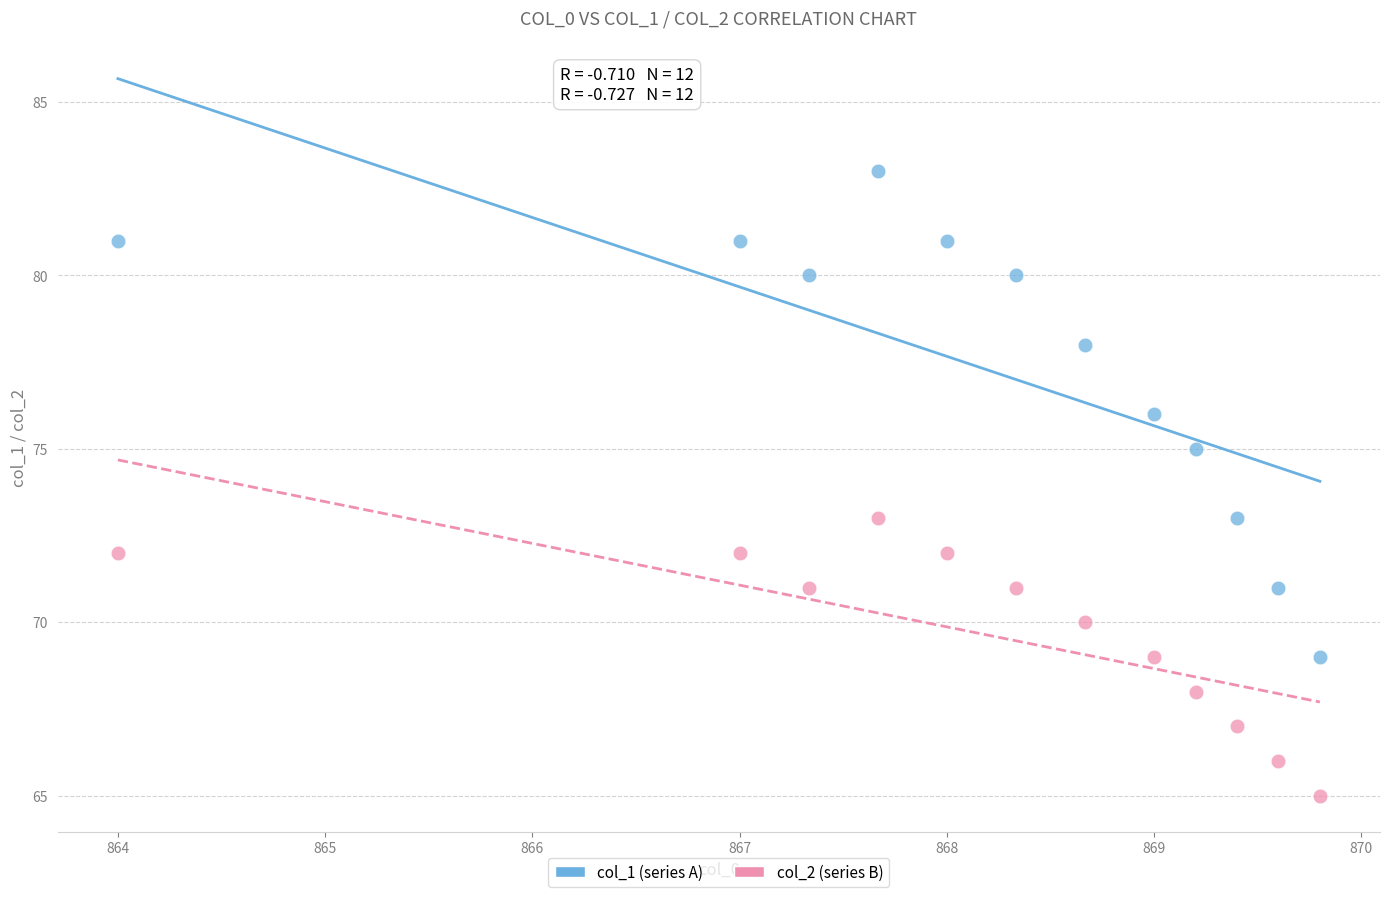

Across all data points, what is the range of Y values (max minus min)?

18